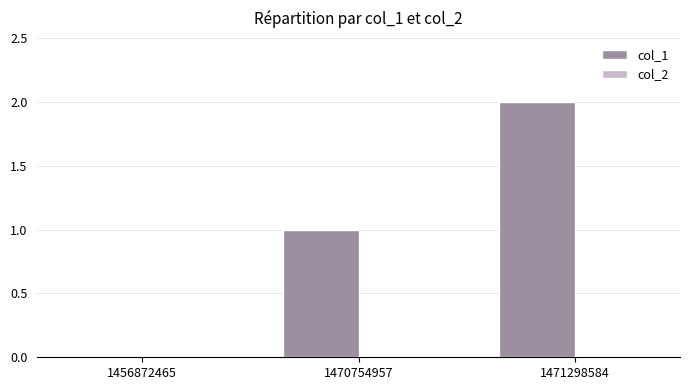

How many distinct data groups are displayed?

1